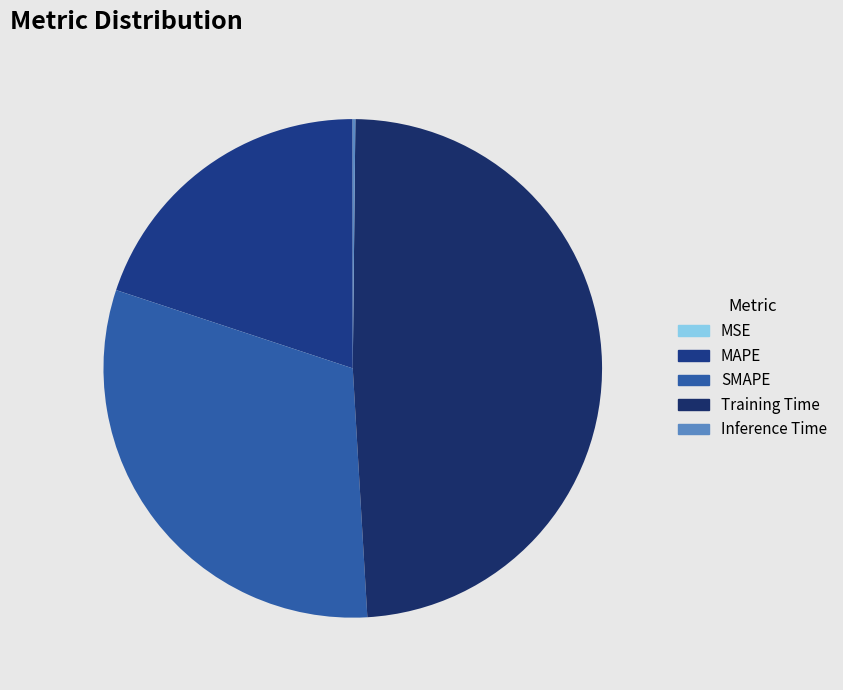

What is the change in value from MAPE to Inference Time?

-0.7